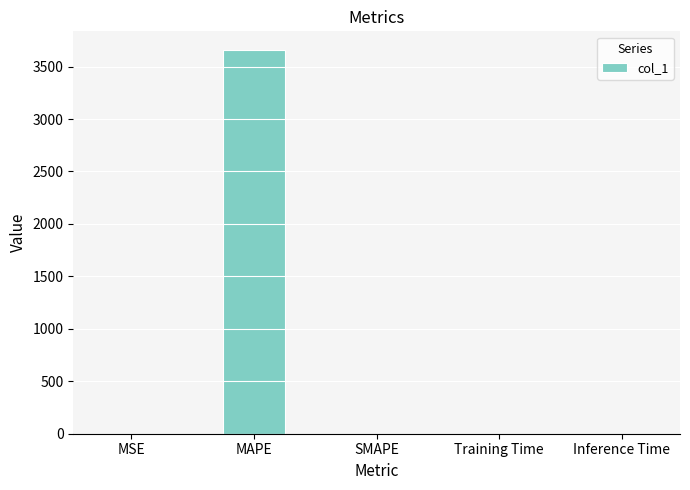

Are the bars horizontal?

No